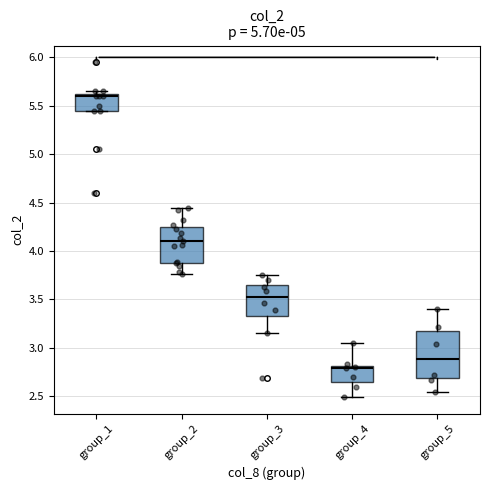

Reading left to right, read every box against the y-axis: the position of its median line, the range the box covers, and the ends of its whiskers. The values are not printed on the chart, so give them approximately, as read against the axis.

group_1: median 5.60, box 5.45 to 5.65, whiskers 5.45 to 5.65 (just above the box's upper edge)
group_2: median 4.10, box 3.90 to 4.25, whiskers 3.75 to 4.45
group_3: median 3.55, box 3.35 to 3.65, whiskers 3.15 to 3.75
group_4: median 2.80 (just below the box's upper edge), box 2.65 to 2.80, whiskers 2.50 to 3.05
group_5: median 2.90, box 2.70 to 3.15, whiskers 2.55 to 3.40